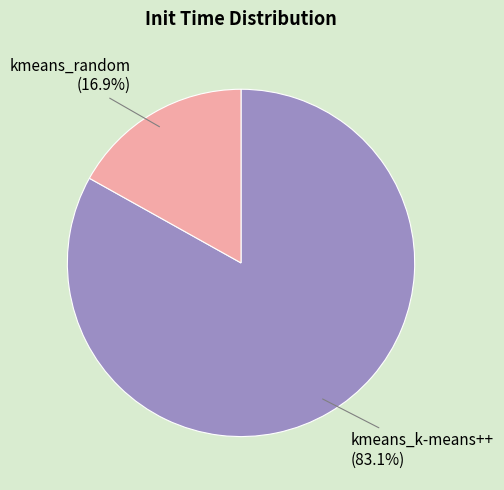

What percentage is the kmeans_k-means++ slice, to the nearest percent?

83%